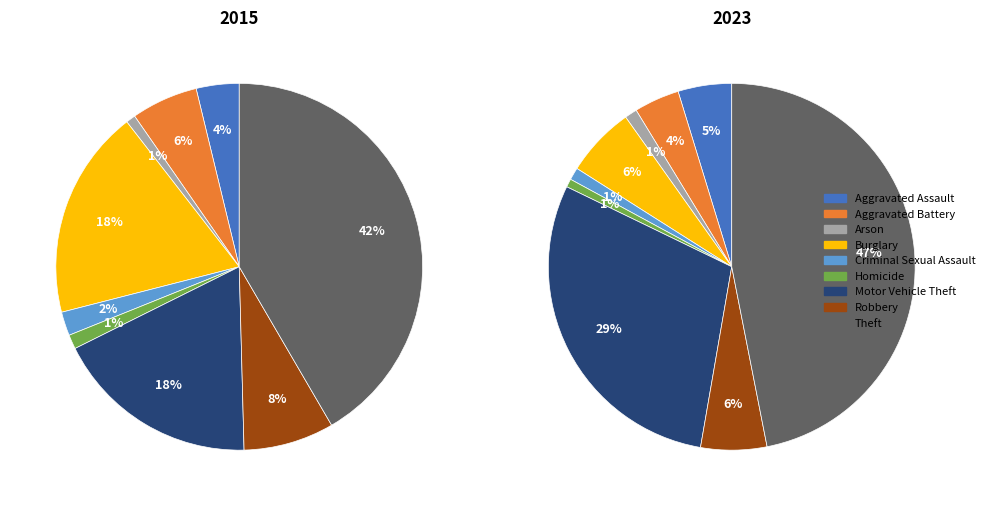

What is the smallest slice in the pie chart?

Arson